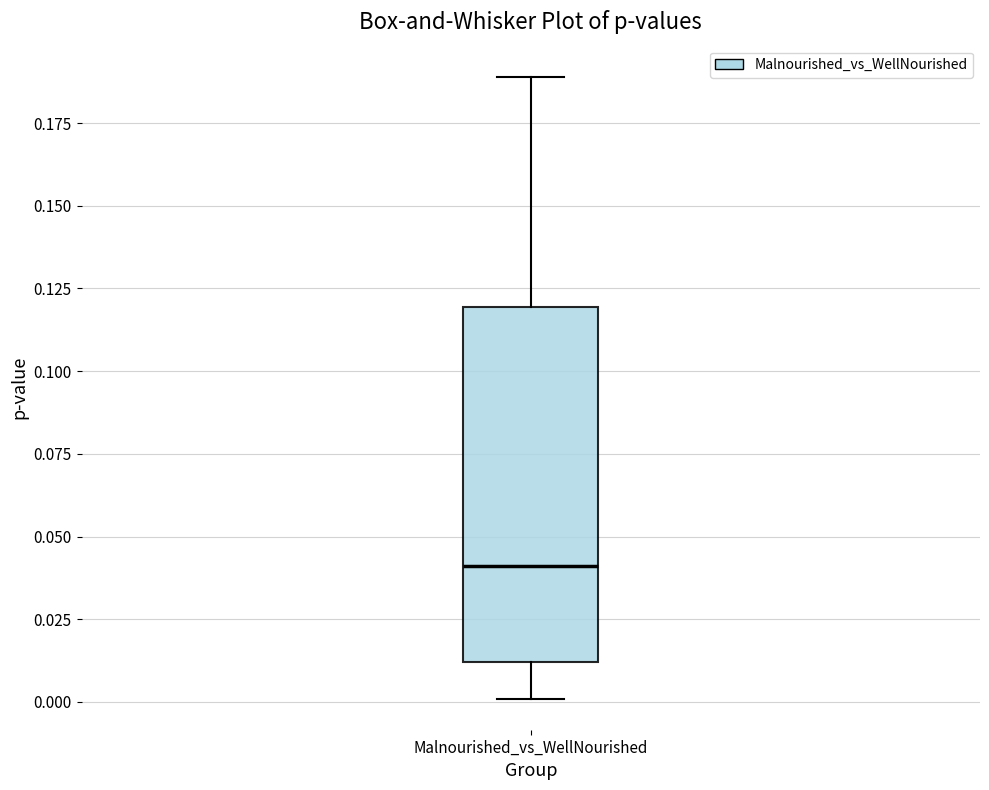

Where is the lower edge of the box for Malnourished_vs_WellNourished on the y-axis? The values are not printed on the chart, so give them approximately, as read against the axis.

0.01